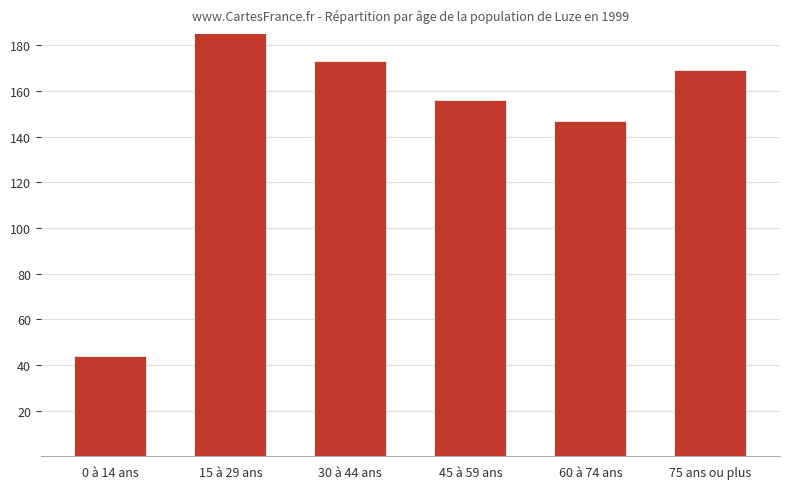

What is the sum of the values at 45 à 59 ans and 30 à 44 ans?

329